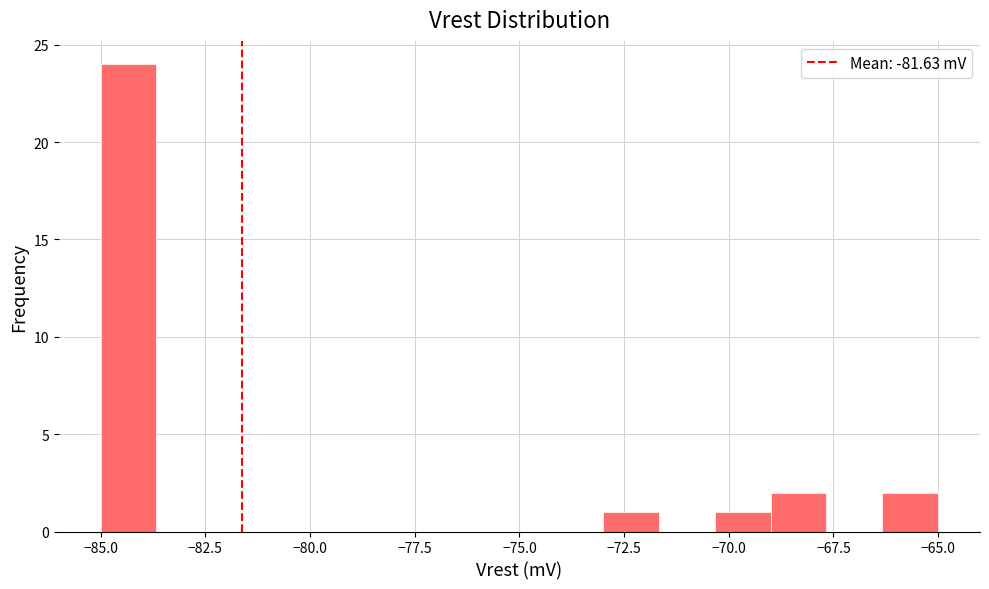

Read against the x-axis, roughly where is the centre of the tallest bar?

-84.5